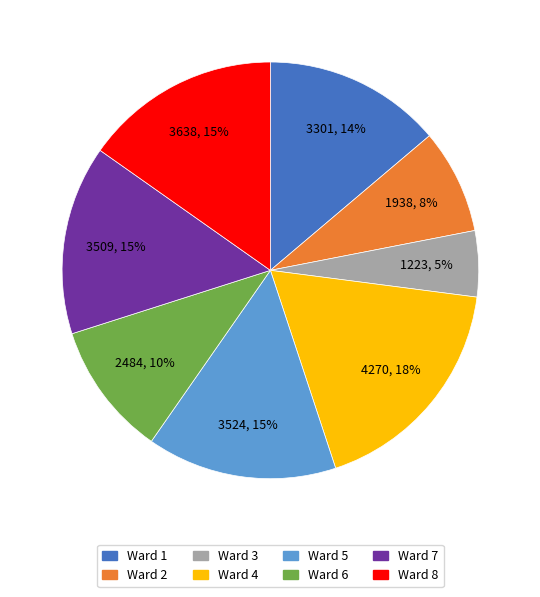

To the nearest percent, what is the difference between the Ward 4 and Ward 7 slice percentages?

3%